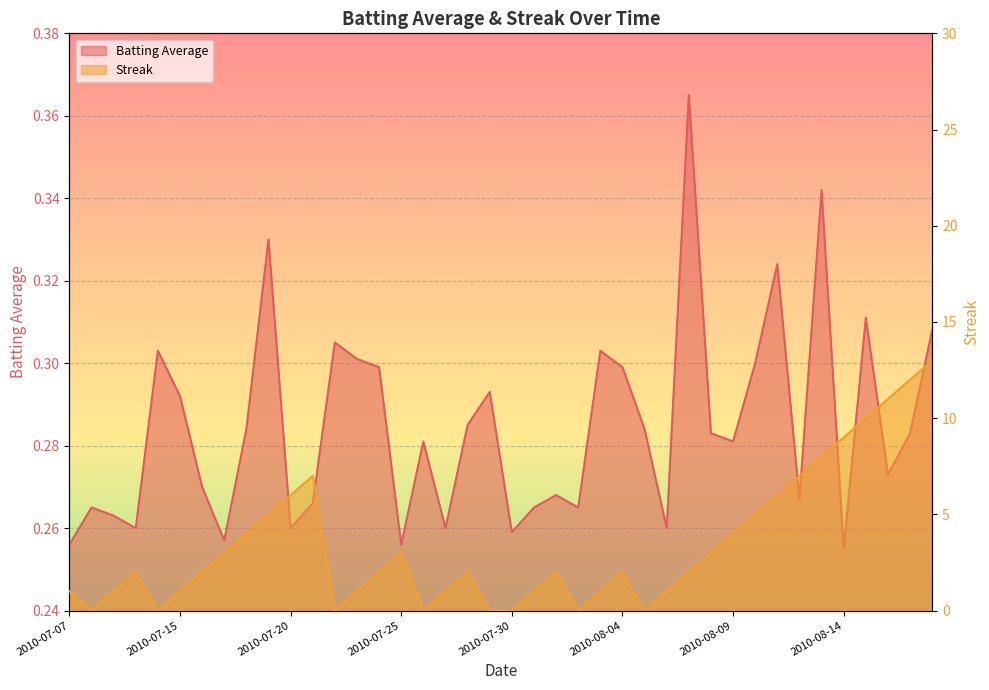

What is the sum of all Streak values?

138.0